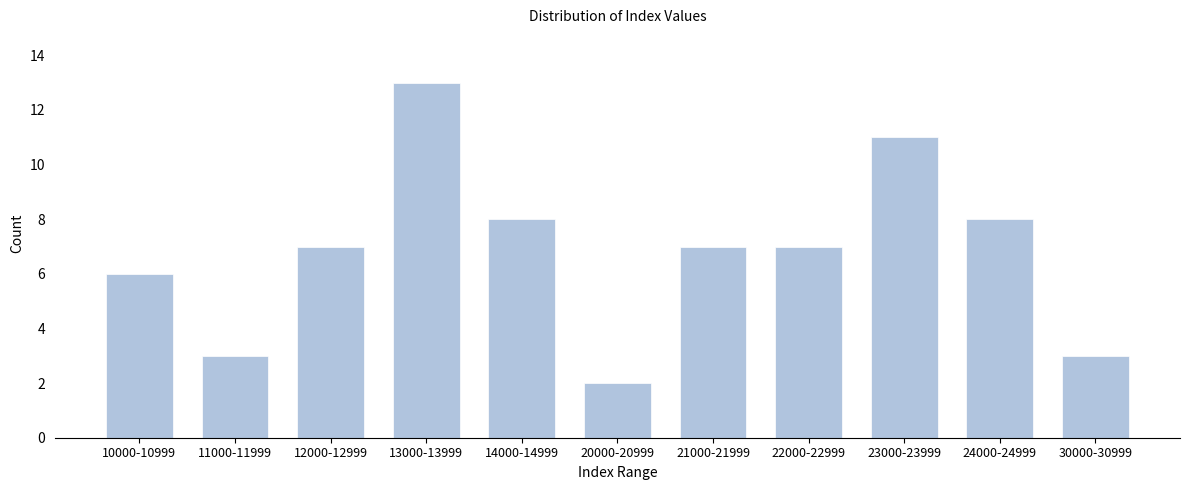

Reading left to right, extract all data points from this chart.

10000-10999=6	11000-11999=3	12000-12999=7	13000-13999=13	14000-14999=8	20000-20999=2	21000-21999=7	22000-22999=7	23000-23999=11	24000-24999=8	30000-30999=3